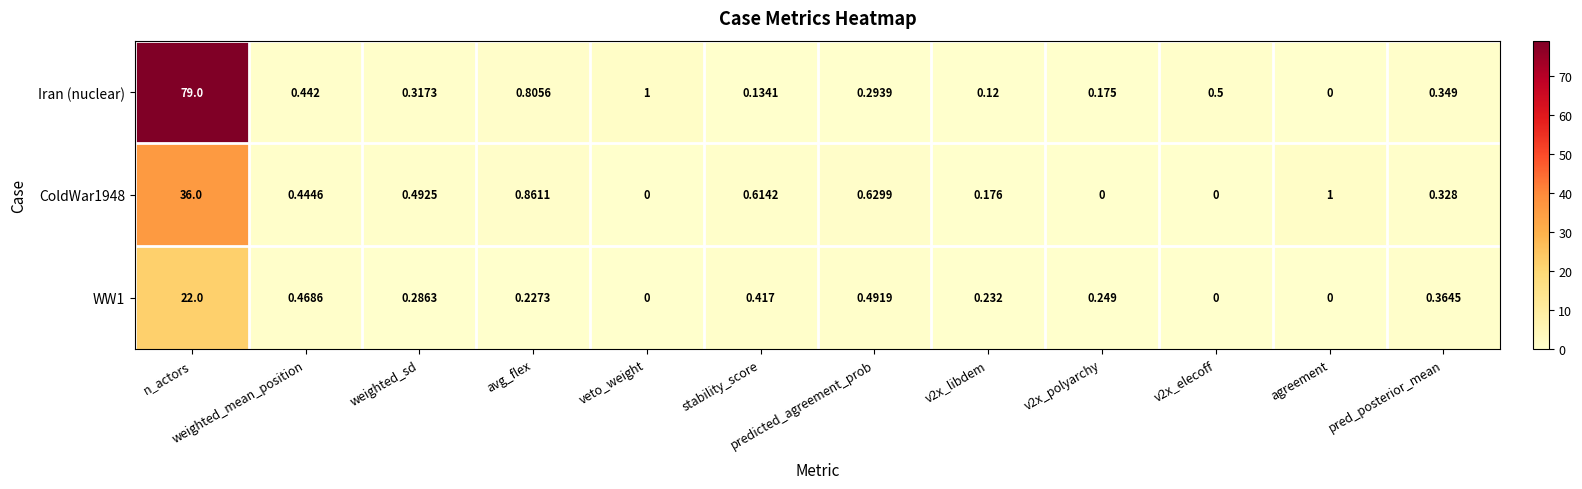

How many categories are shown in the chart?

12